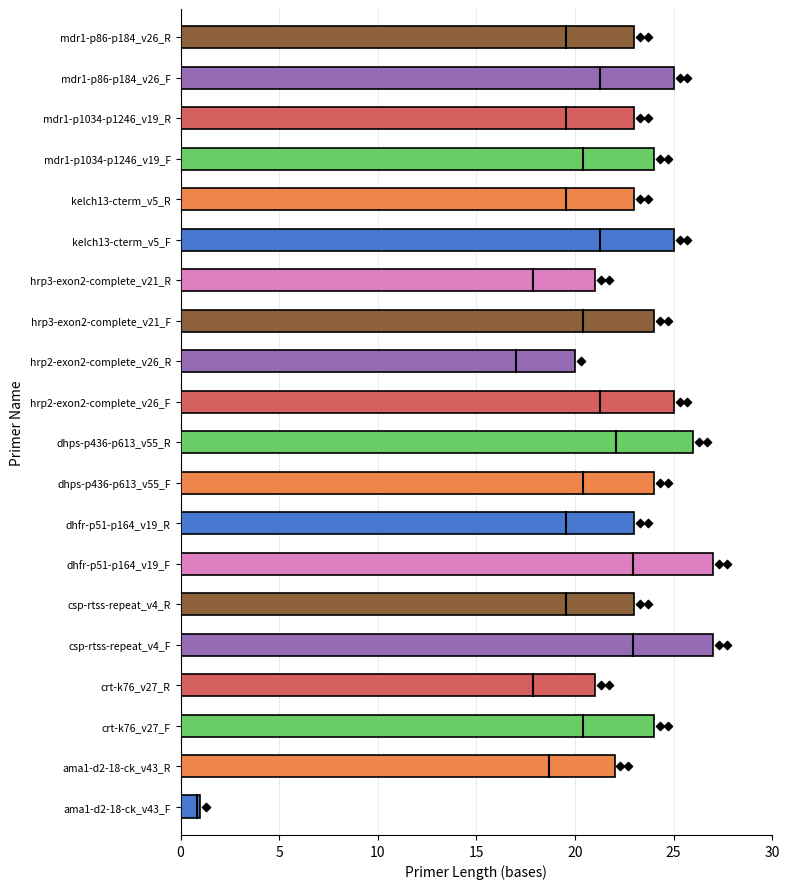

What is the ratio of the value at mdr1-p86-p184_v26_R to the value at ama1-d2-18-ck_v43_F?

23.0